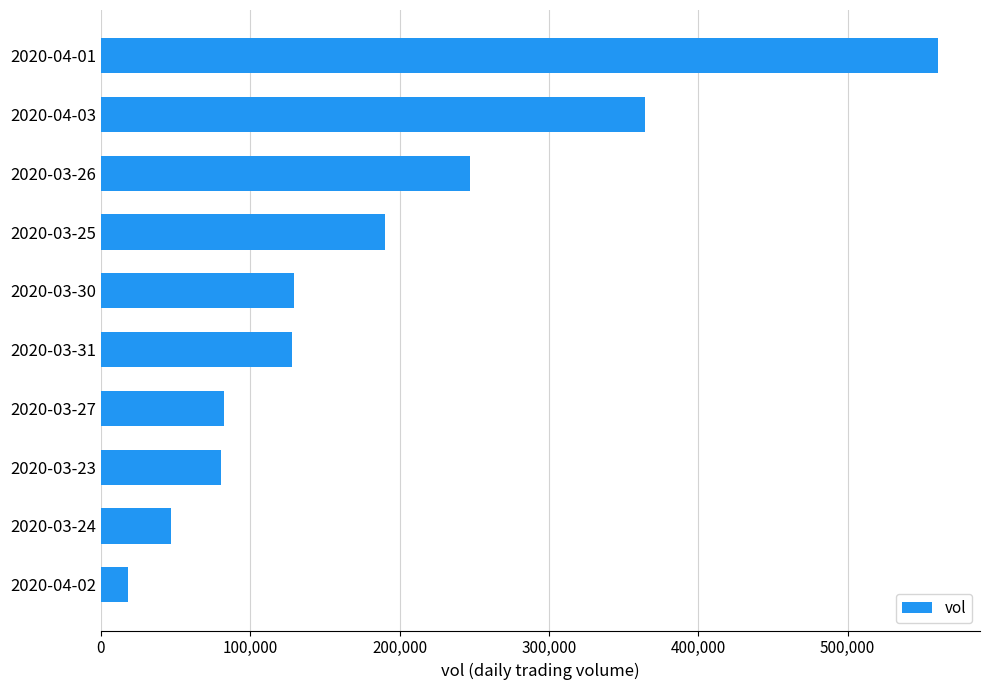

What is the difference between the values at 2020-04-03 and 2020-03-25?

174700